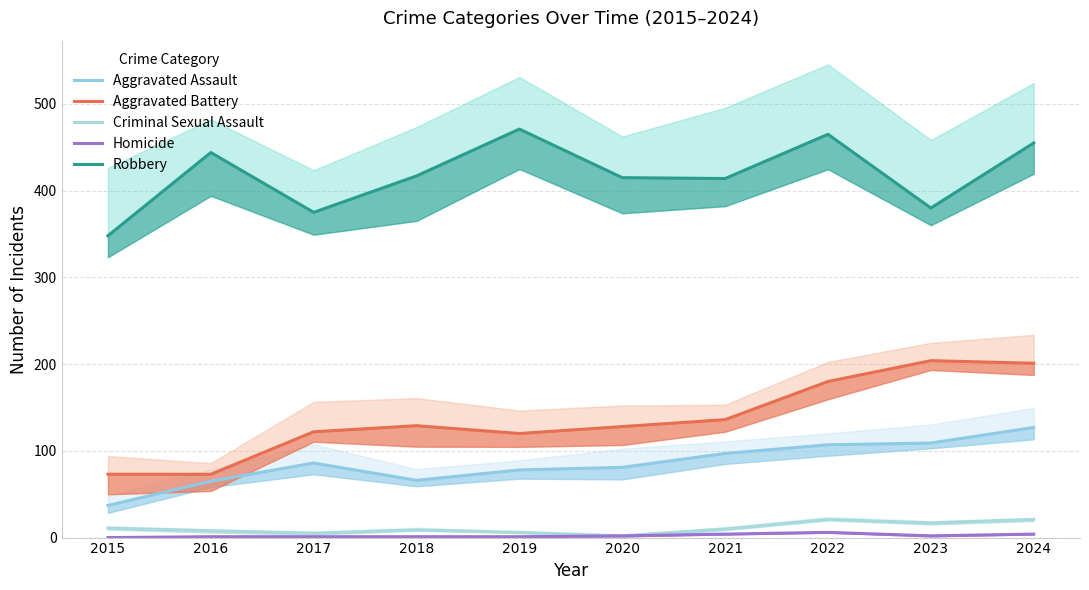

Which label corresponds to the smallest value in the chart?

2015